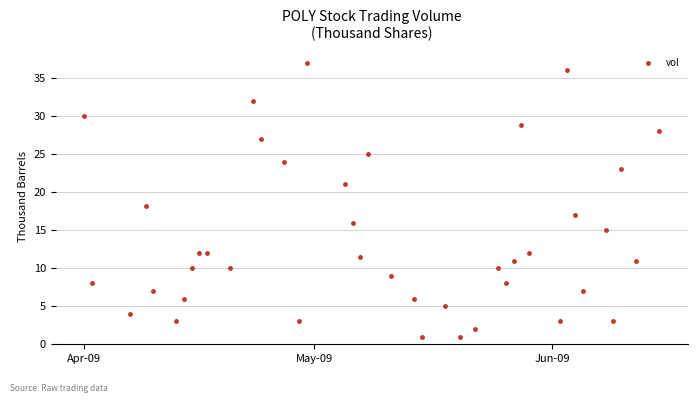

What Y value in the scatter plot is closest to 19?

18.2